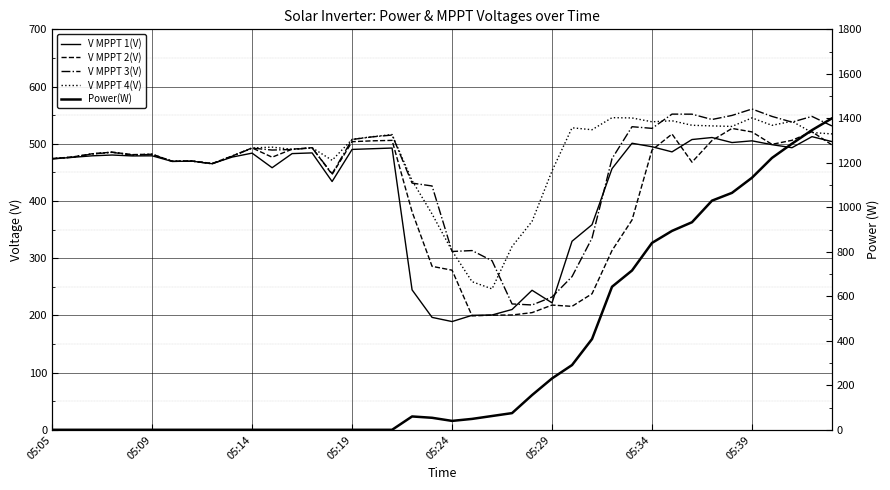

Between which two adjacent categories do V MPPT 3(V) and Power(W) first intersect?

25 and 26